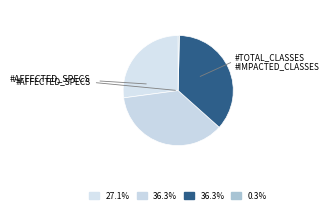

How many segments does this pie chart have?

4